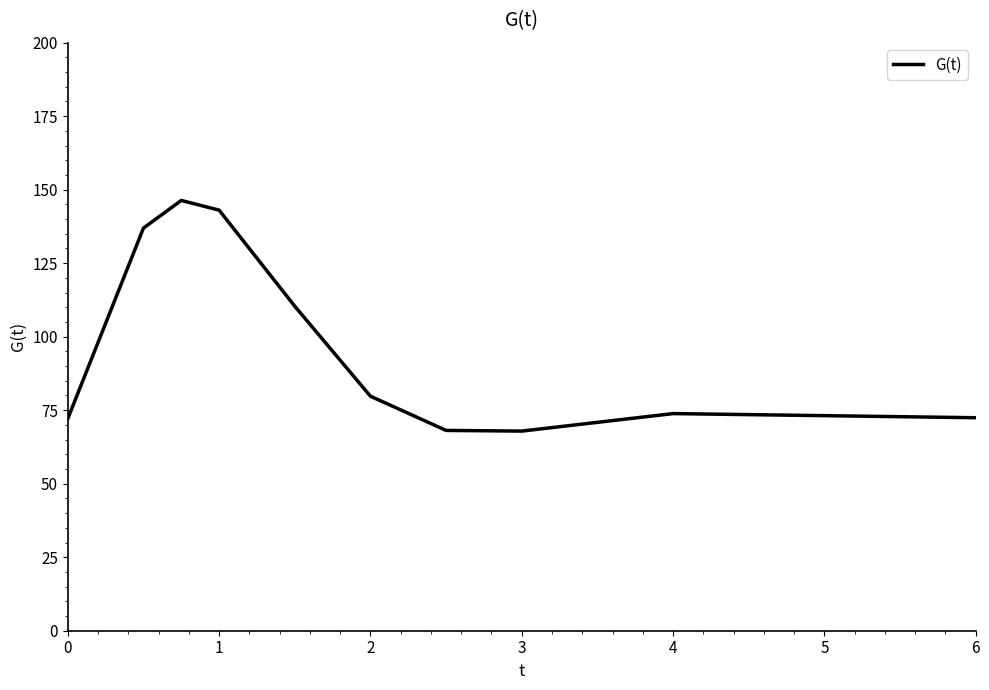

What is the maximum value shown in the chart?

146.3